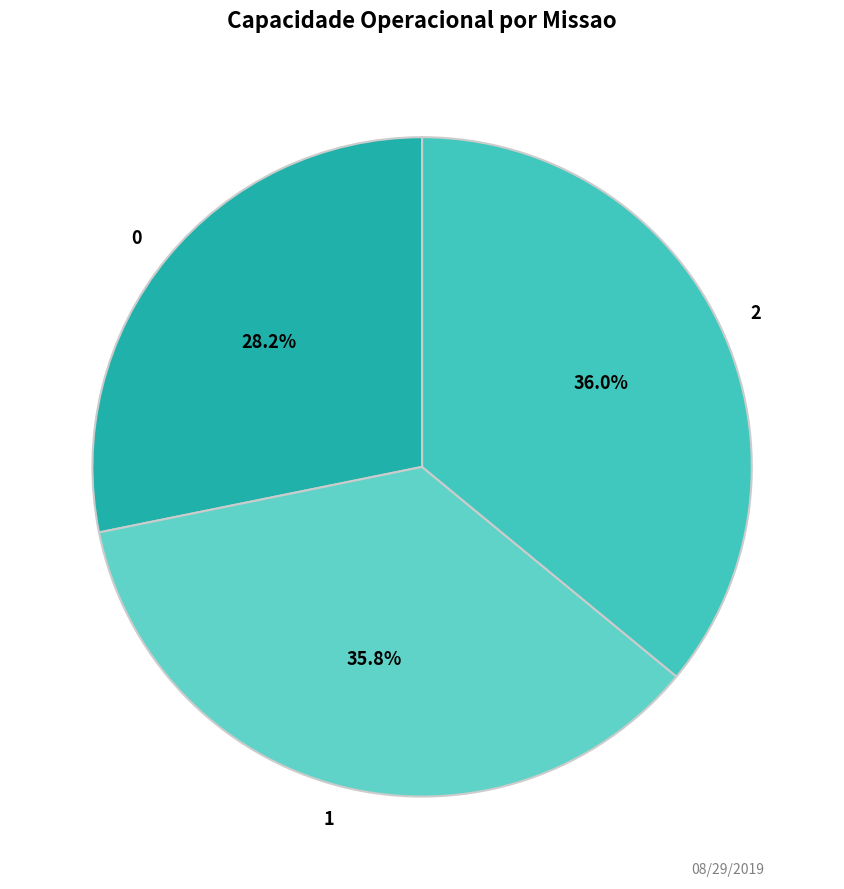

Is 0 the majority of the pie?

No